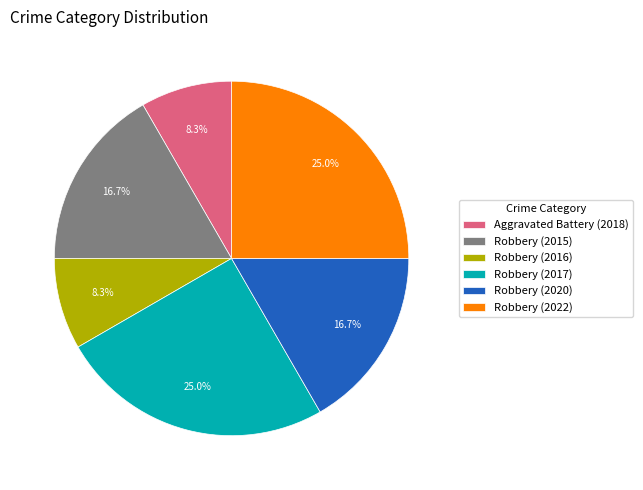

How many segments does this pie chart have?

6